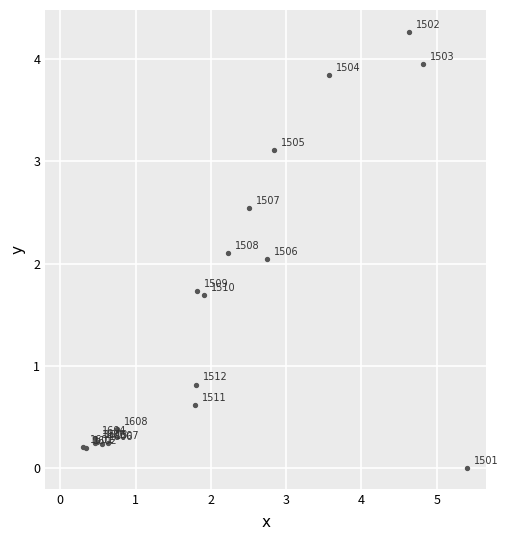

What Y value in the scatter plot is closest to 2?

2.0